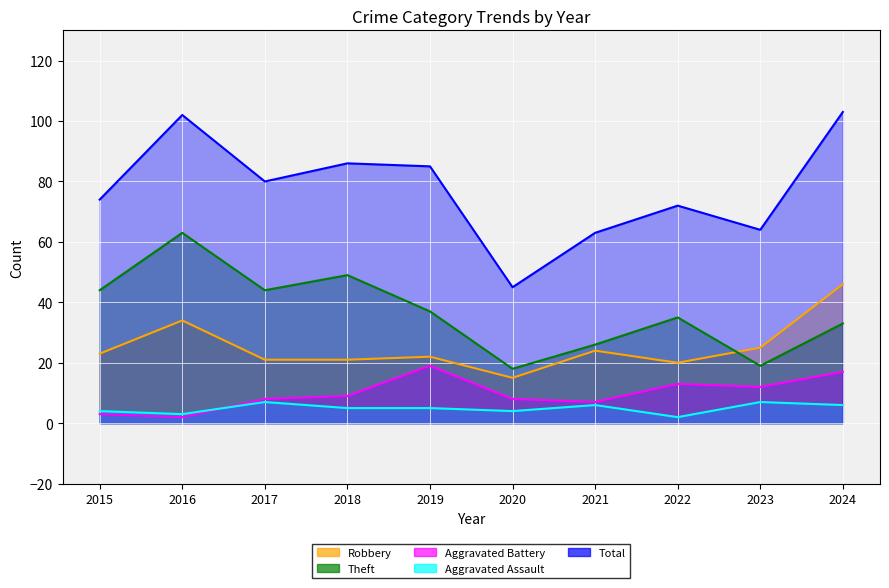

Which category has the highest value across all series?

2024